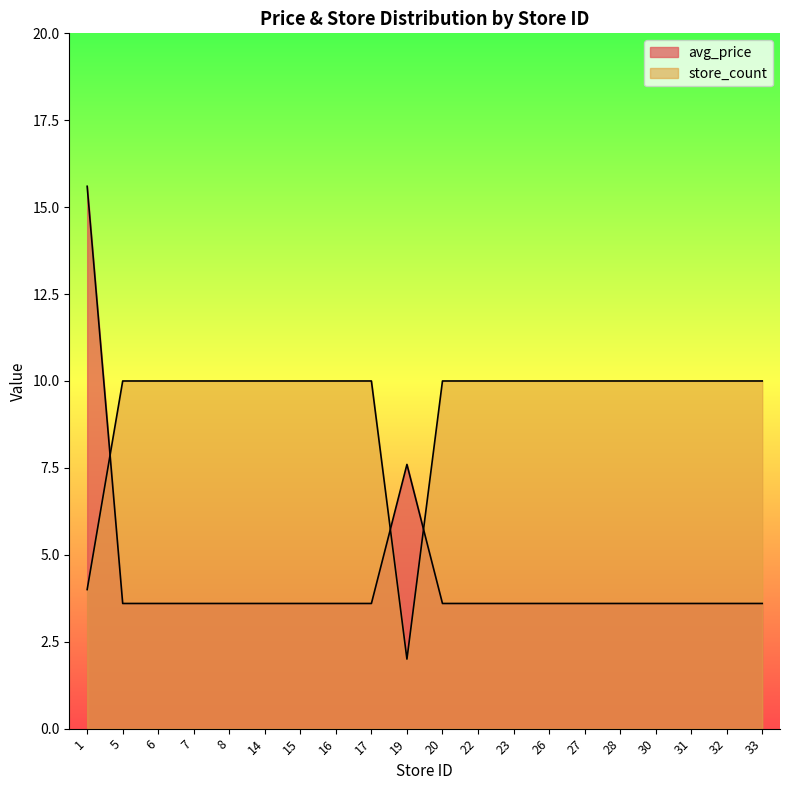

Which label corresponds to the smallest value in the chart?

19